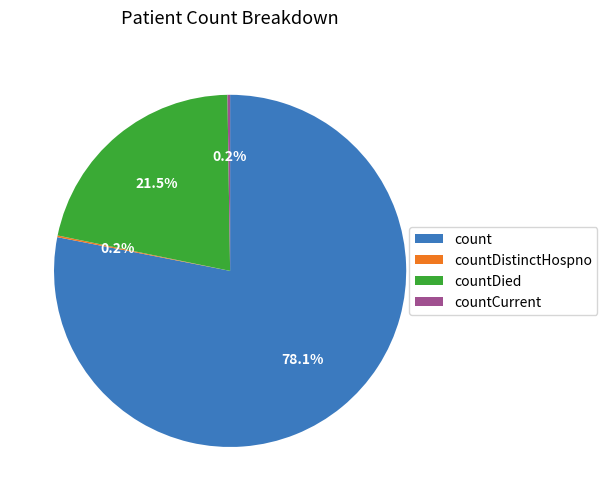

Does any single category account for the majority?

Yes